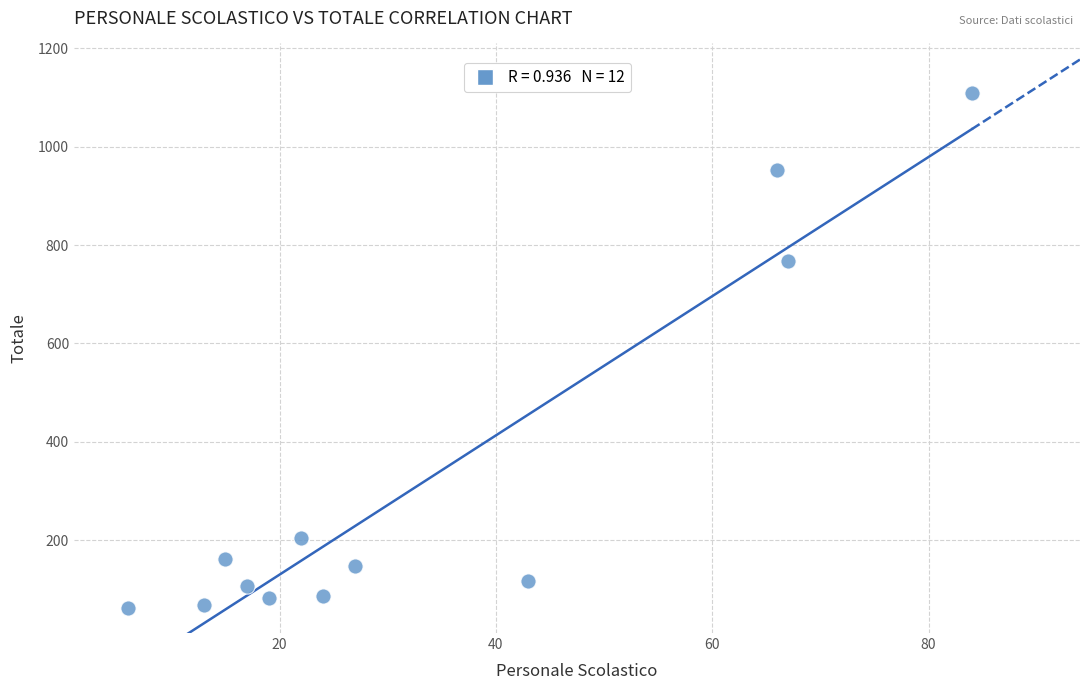

What Y value in the scatter plot is closest to 585?

767